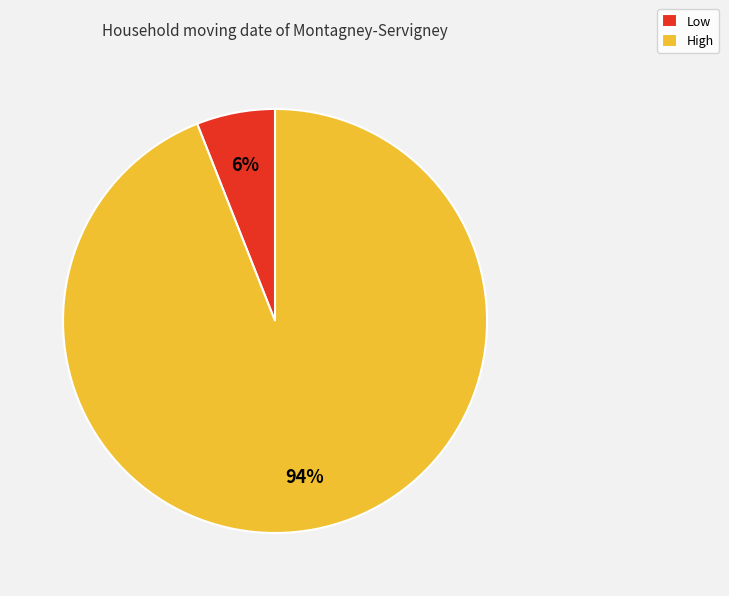

Is it true that High is 94% of the pie?

True